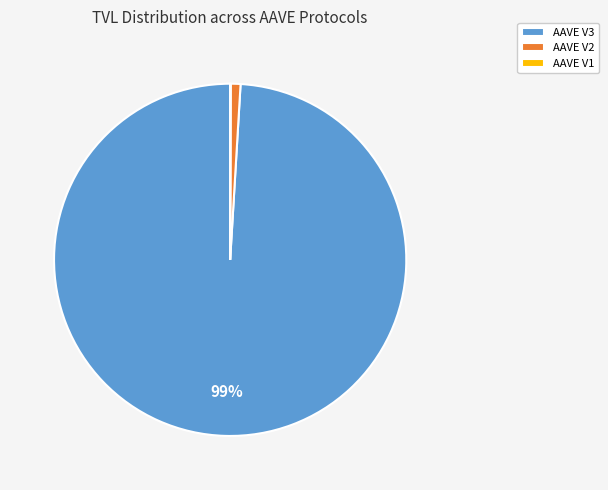

Which slice is the largest?

AAVE V3